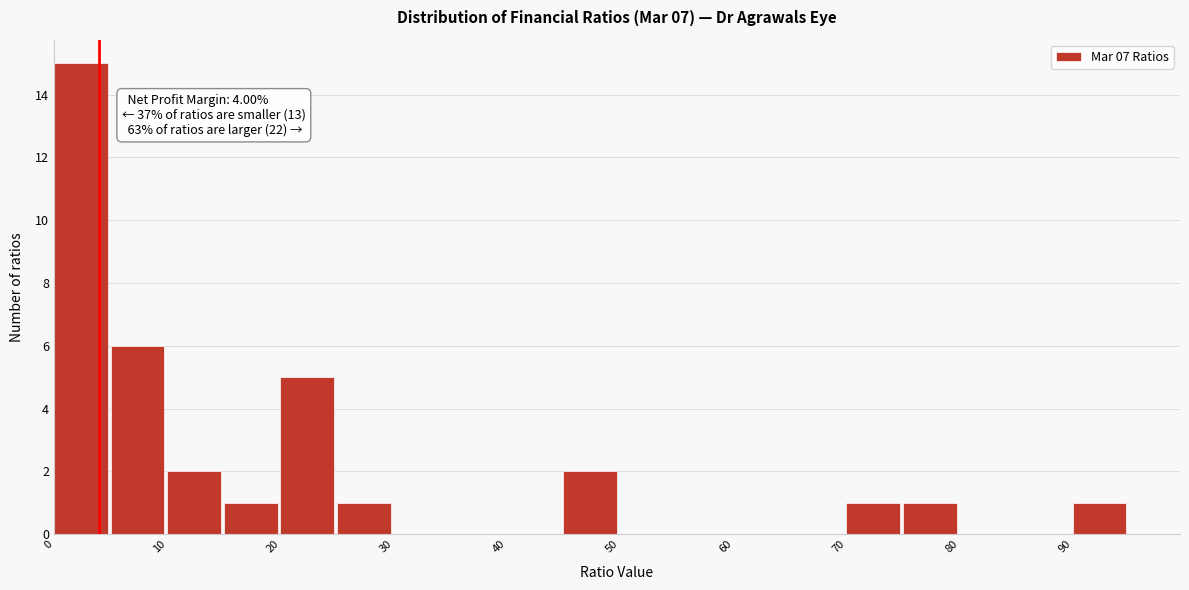

Over which range of the x-axis is the bar tallest?

0 to 5